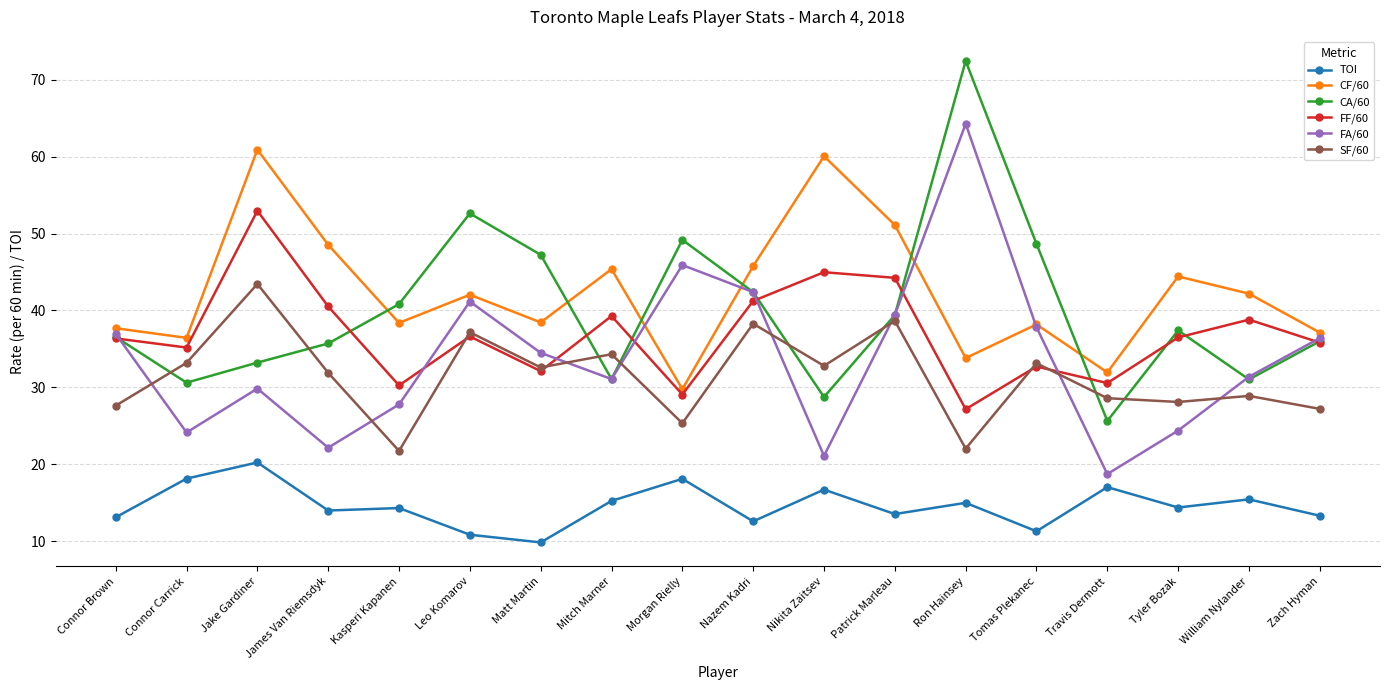

Read the TOI value at Morgan Rielly.

18.1